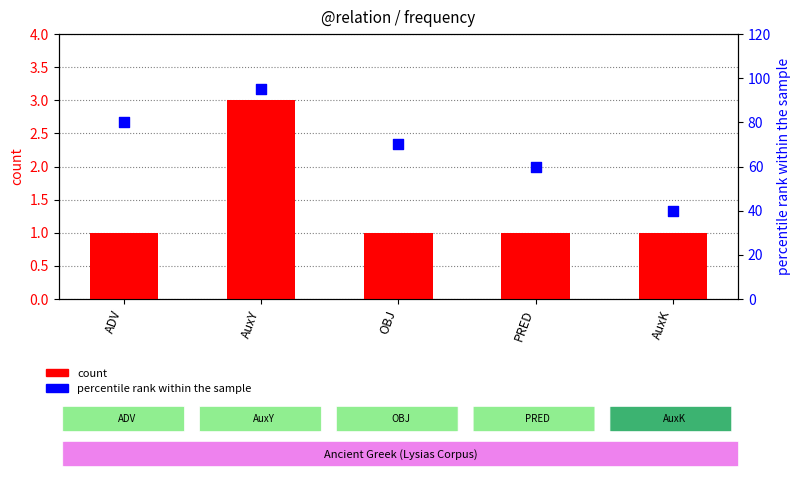

Is the value of percentile rank within the sample at OBJ greater than the value of count at OBJ?

Yes